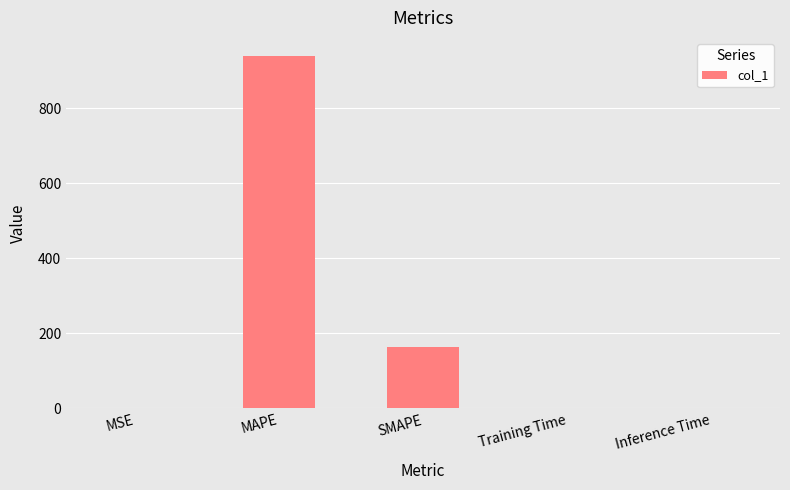

True or false: the data shows 295.5 at SMAPE.

False